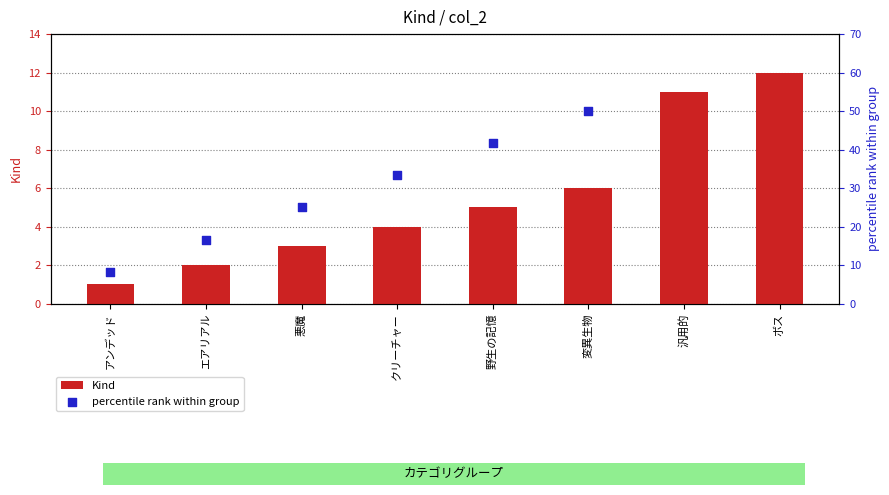

What is the total value across all series at エアリアル?

18.7